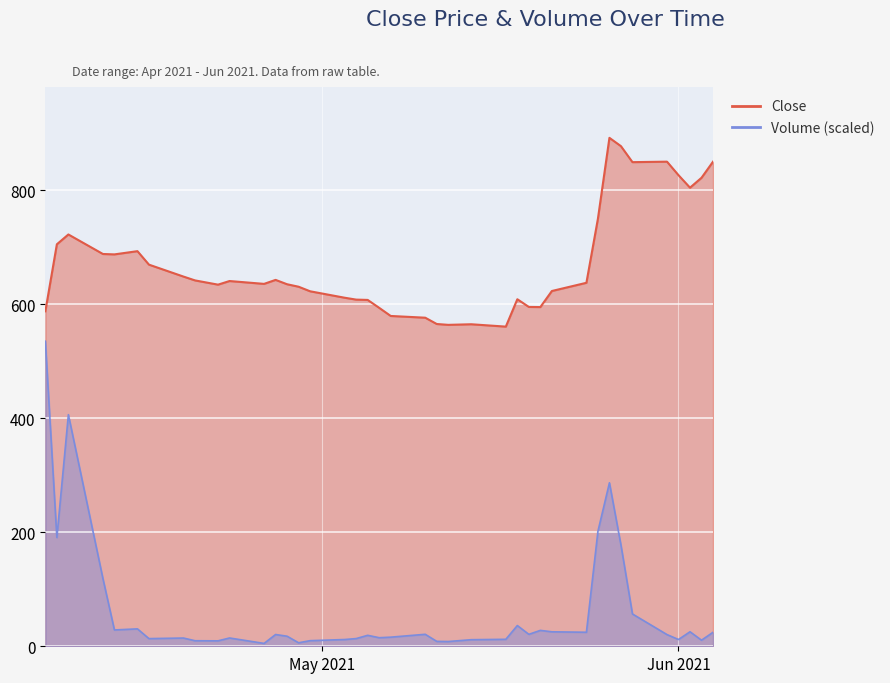

Where is the first local minimum for Volume (scaled)?

2021-04-08